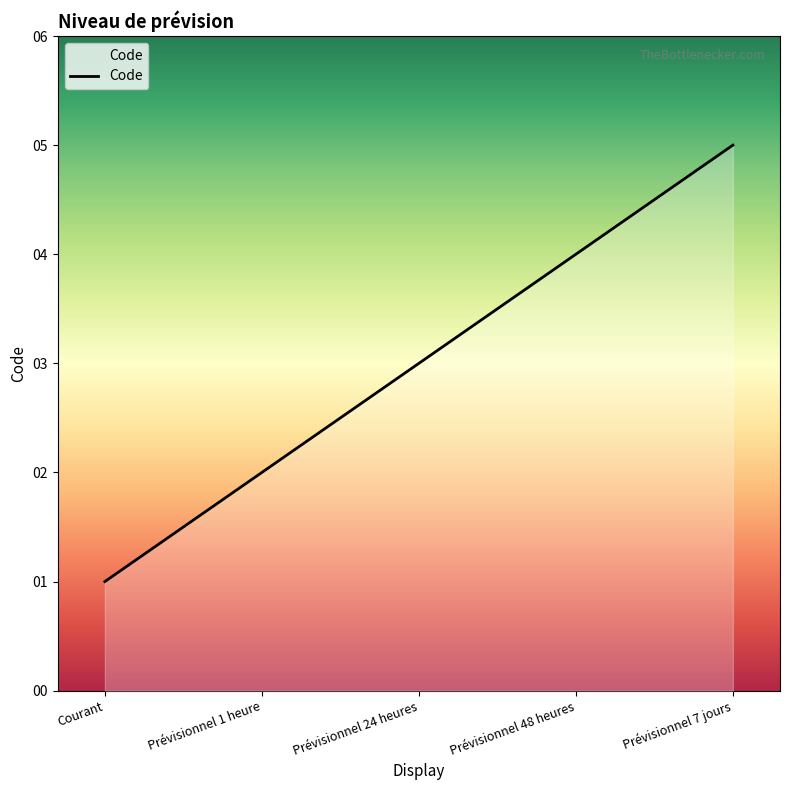

Which label corresponds to the smallest value in the chart?

Courant